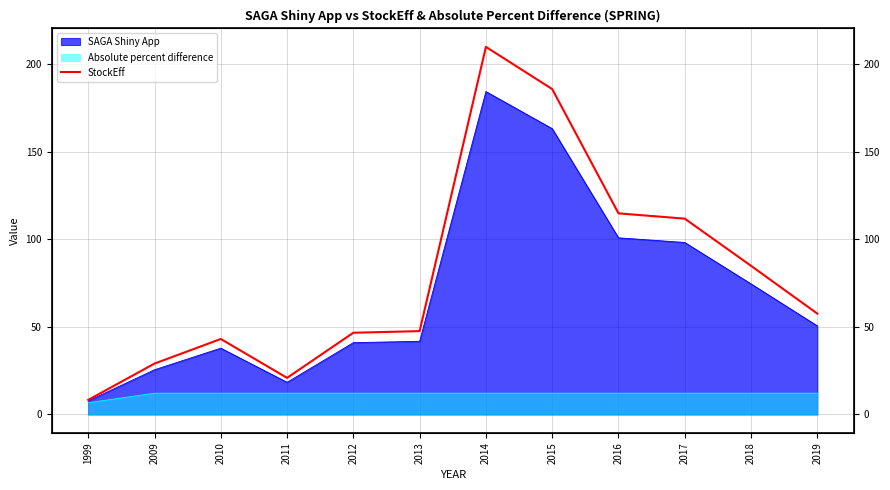

Where is the first local maximum?

2010